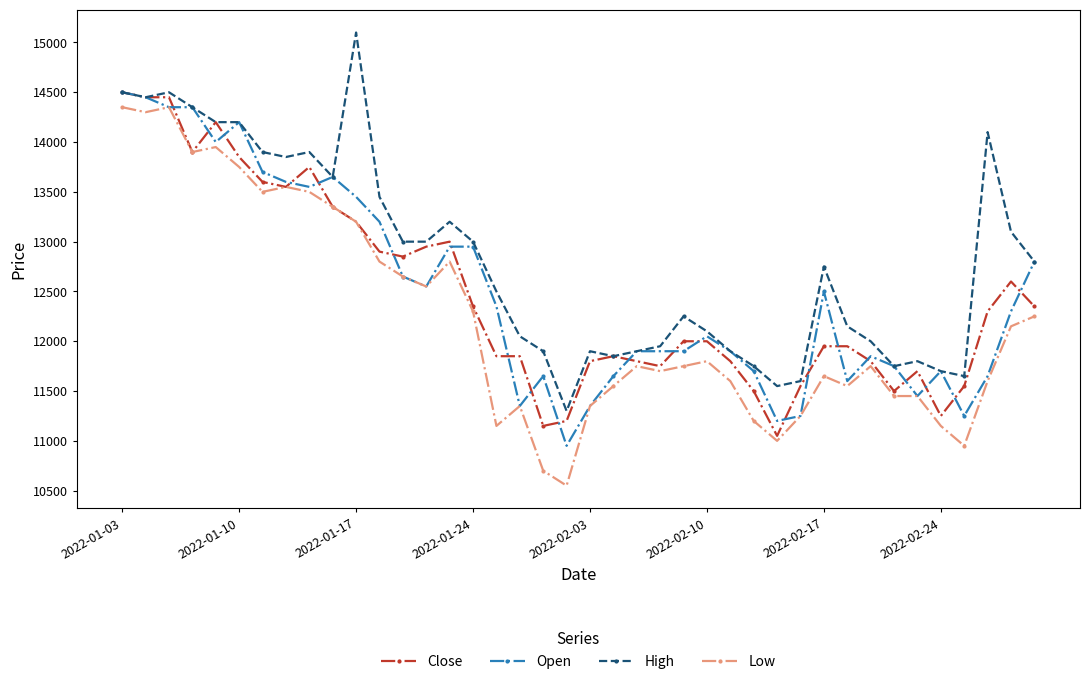

What is the value of the High point at the 24th from the left?

11950